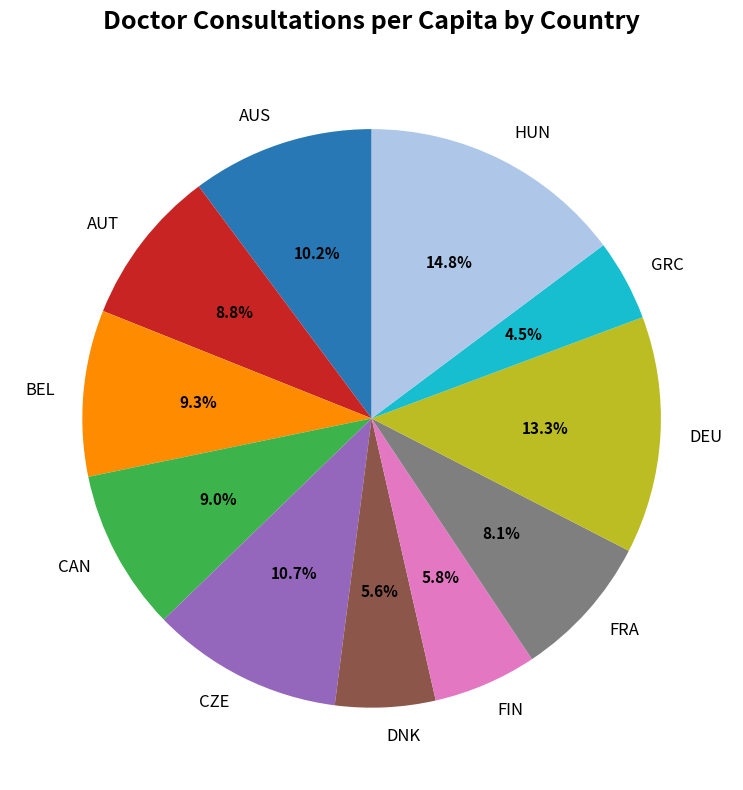

What is the smallest slice in the pie chart?

GRC